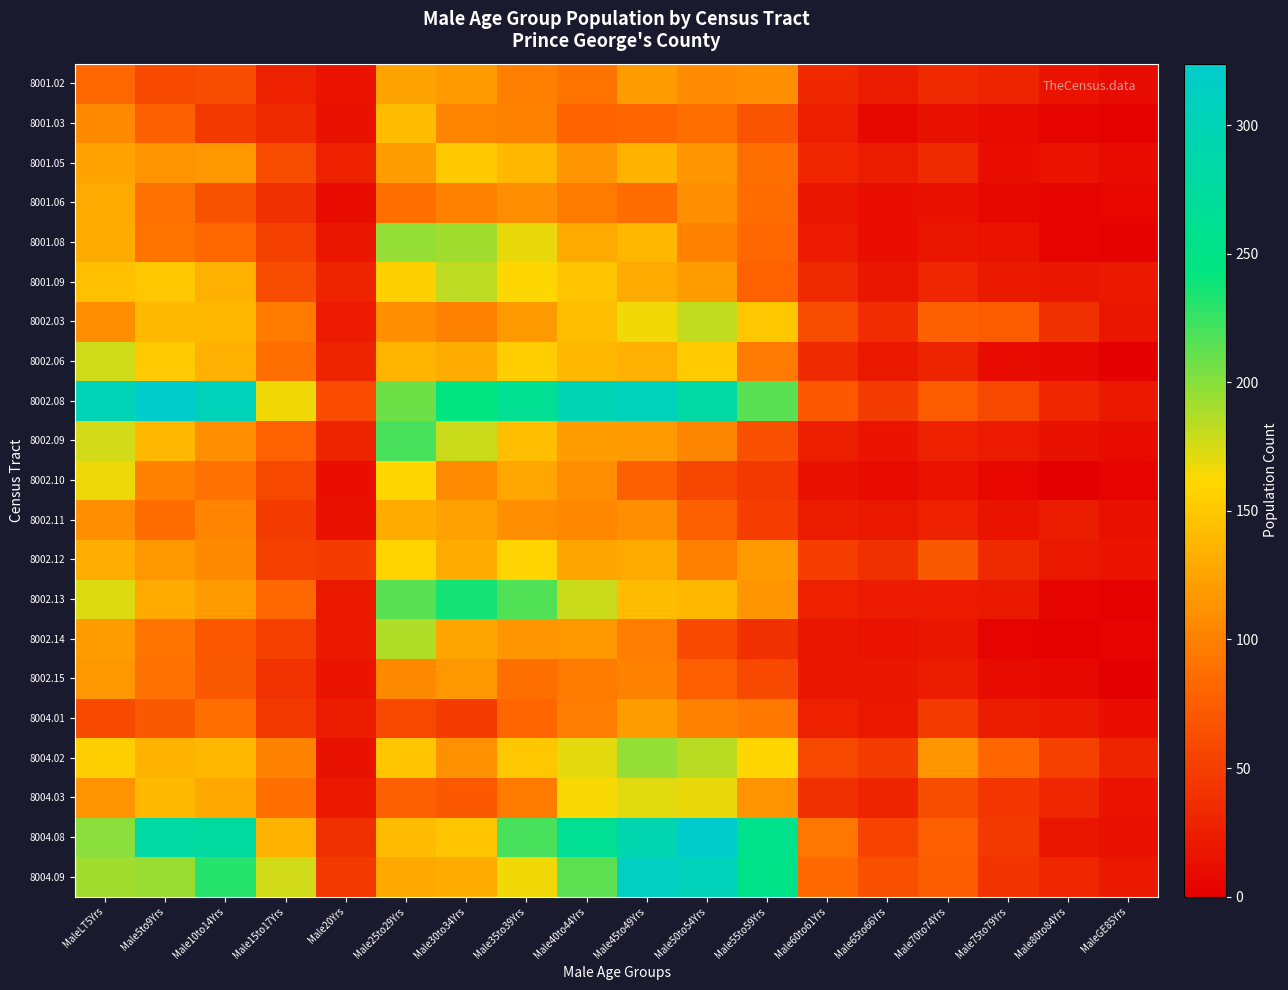

At how many categories does at least one series exceed 150?

11